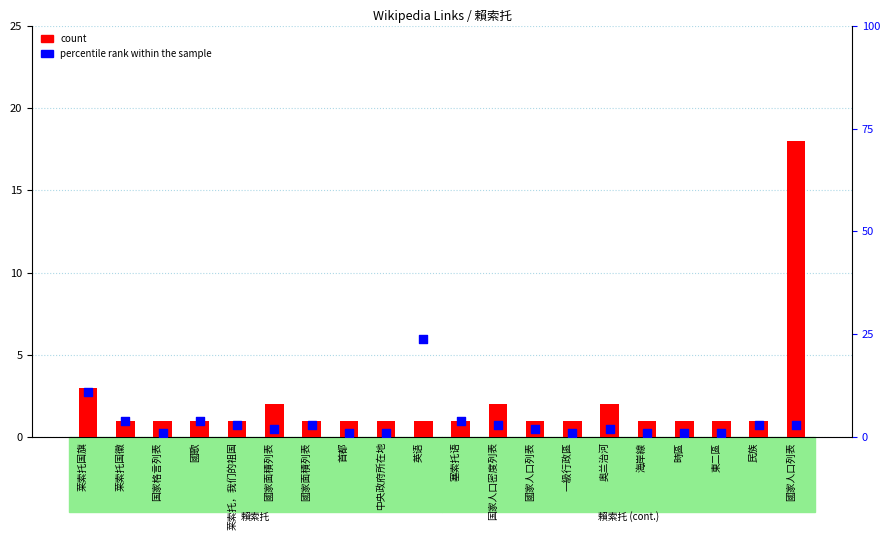

Which series has the widest spread of Y values?

percentile rank within the sample